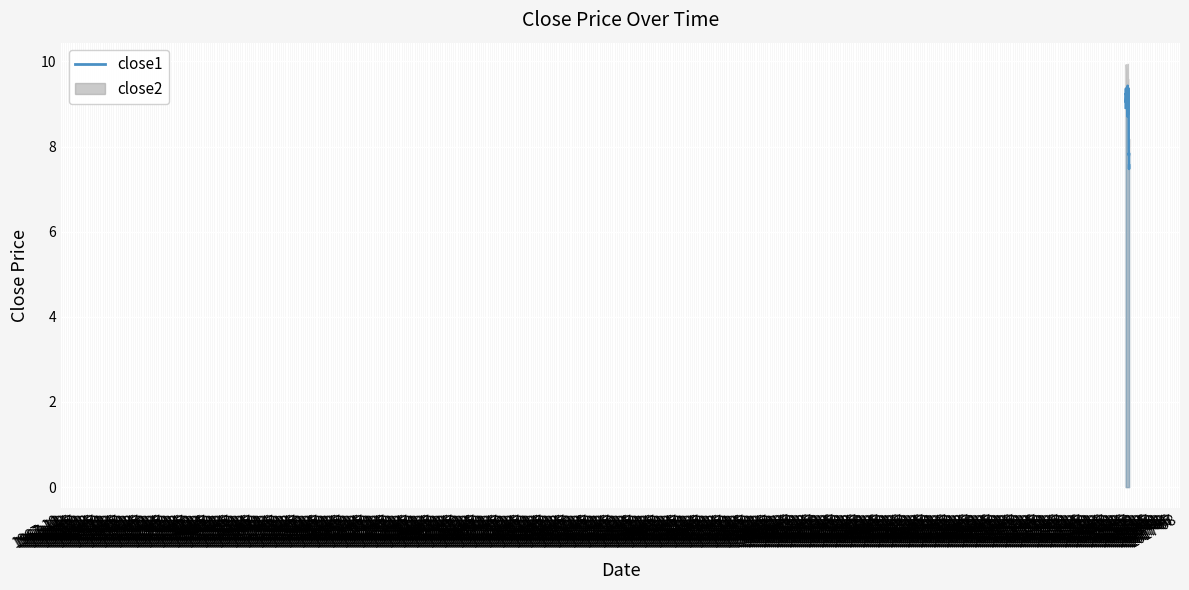

Reading left to right, what are all the values shown in this chart?

8.9	9.2	9.2	9.4	9.0	9.1	9.1	9.2	9.3	9.0	9.0	9.1	9.4	9.2	9.1	8.9	8.9	8.9	8.8	8.8	8.7	9.4	9.4	9.1	9.1	9.0	9.0	9.1	9.0	8.8	8.8	9.4	9.3	9.3	9.1	7.9	7.8	7.8	7.5	7.6